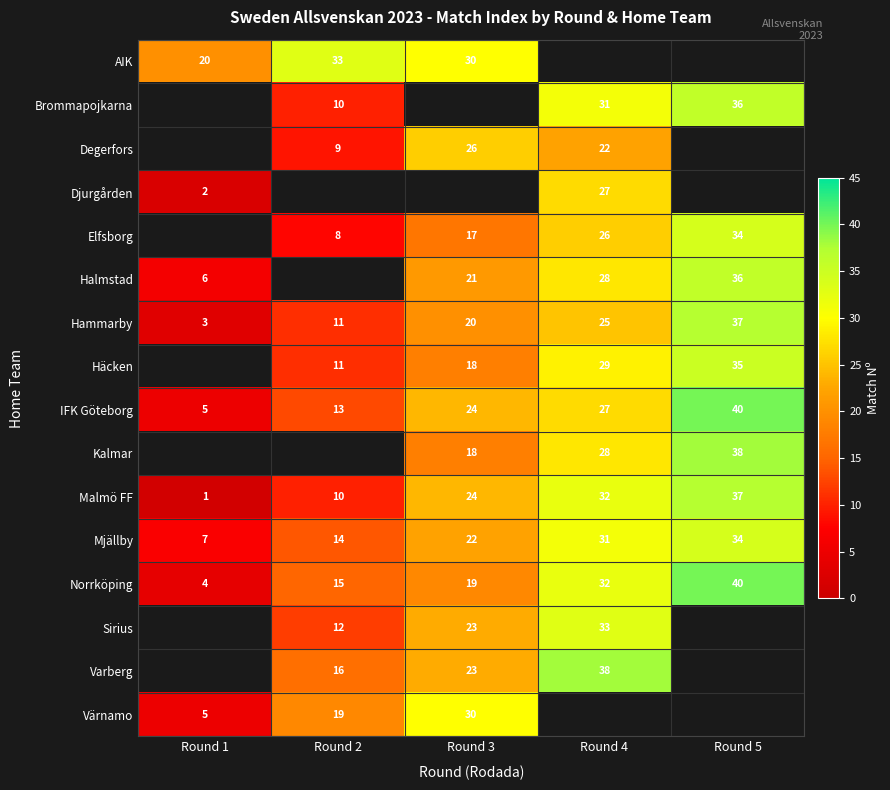

At how many categories does at least one series exceed 23?

4